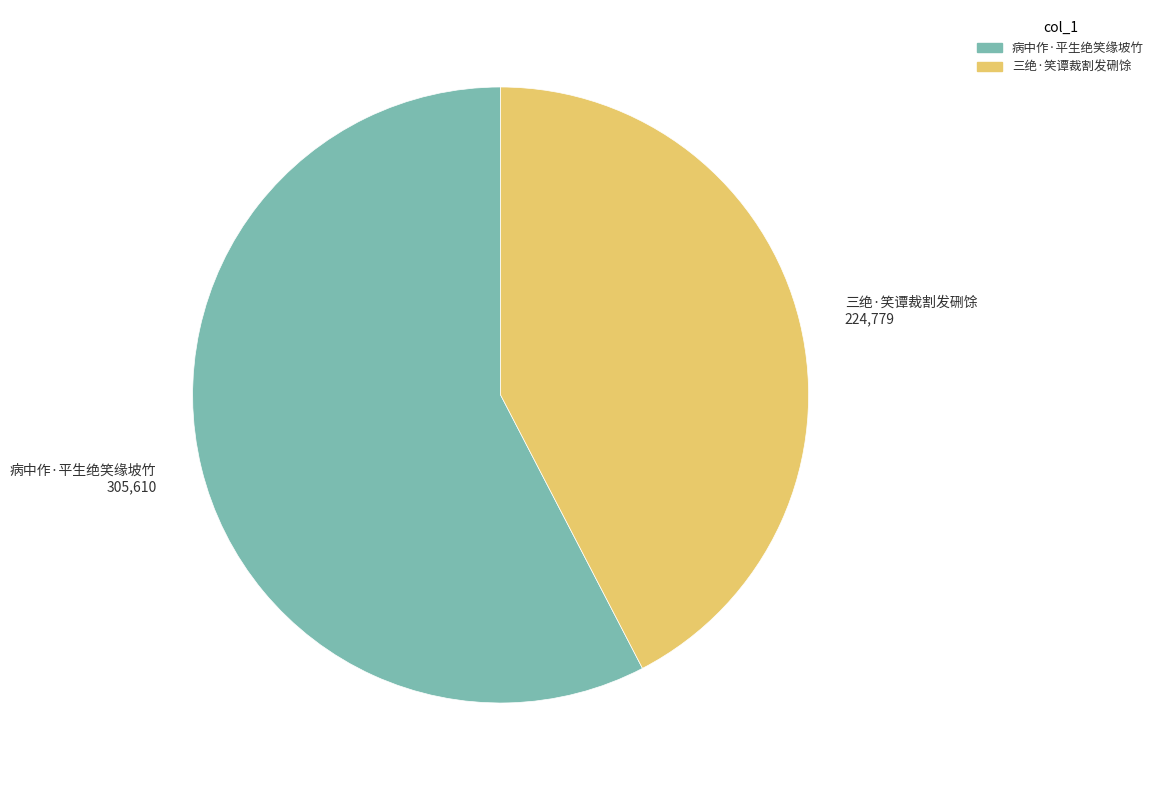

Does any single category account for the majority?

Yes